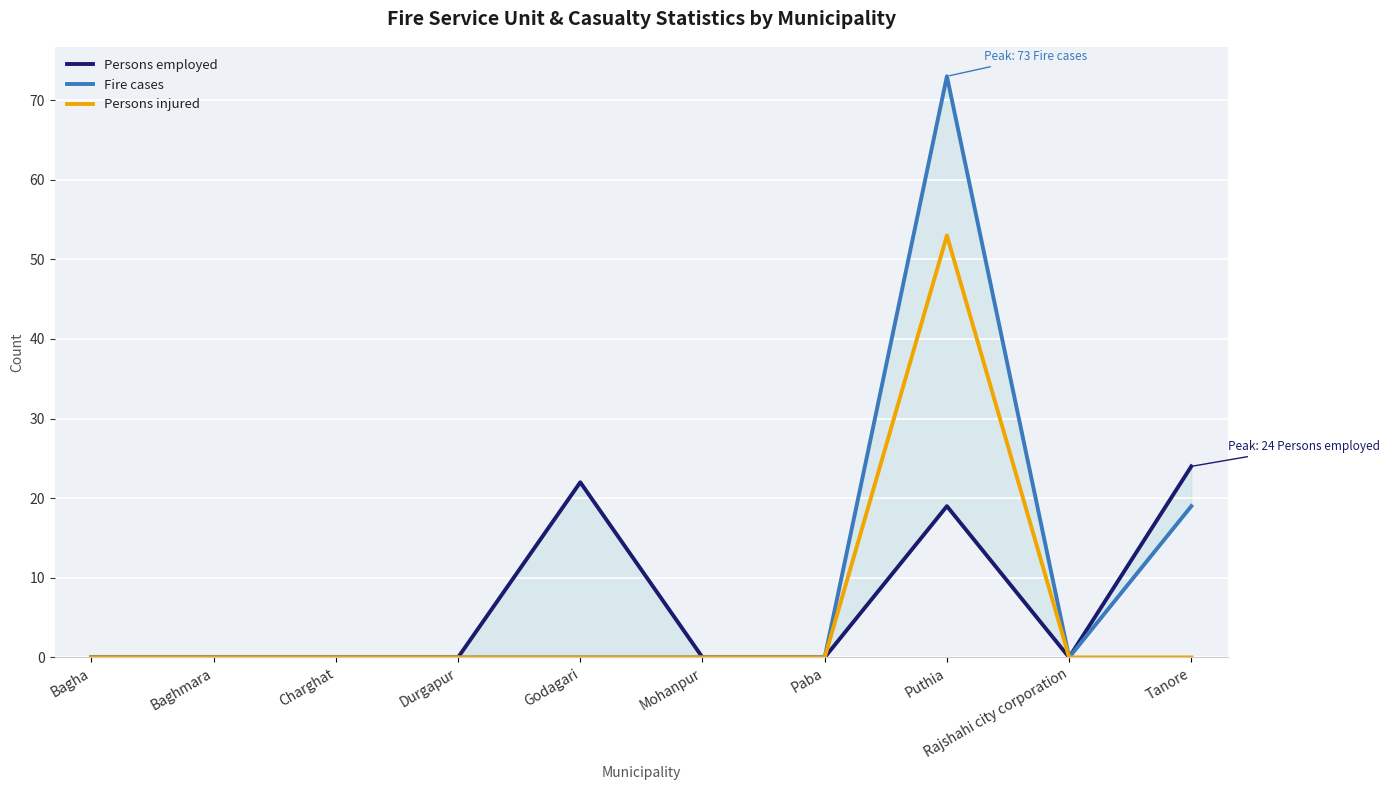

Reading right to left, extract all data points from this chart.

Persons employed: Tanore=24	Rajshahi city corporation=0	Puthia=19	Paba=0	Mohanpur=0	Godagari=22	Durgapur=0	Charghat=0	Baghmara=0	Bagha=0
Fire cases: Tanore=19	Rajshahi city corporation=0	Puthia=73	Paba=0	Mohanpur=0	Godagari=0	Durgapur=0	Charghat=0	Baghmara=0	Bagha=0
Persons injured: Tanore=0	Rajshahi city corporation=0	Puthia=53	Paba=0	Mohanpur=0	Godagari=0	Durgapur=0	Charghat=0	Baghmara=0	Bagha=0